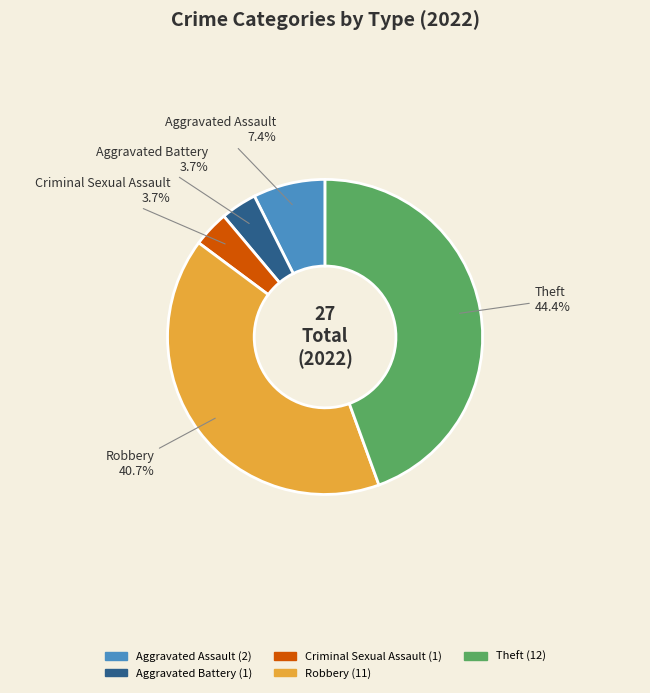

Which slice is the largest?

Theft